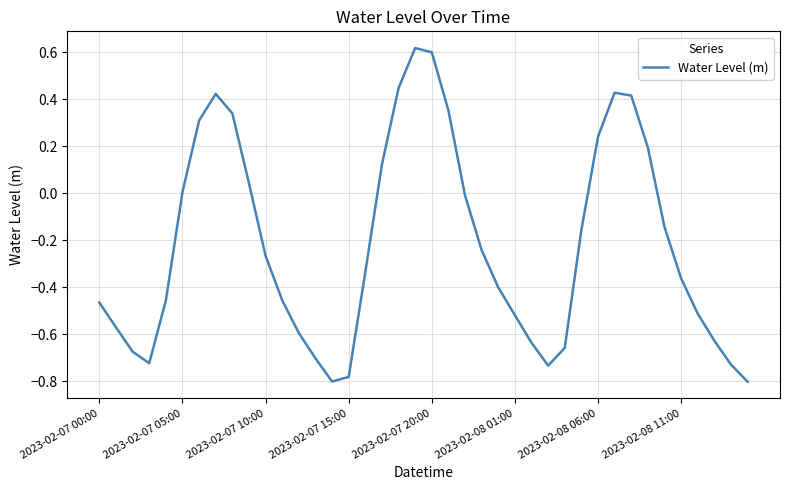

How many lines are shown in the chart?

1